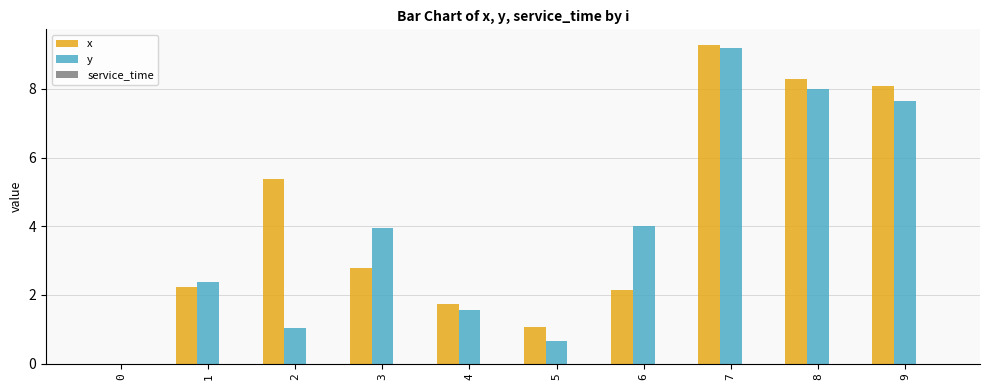

What is the maximum value for y?

9.2